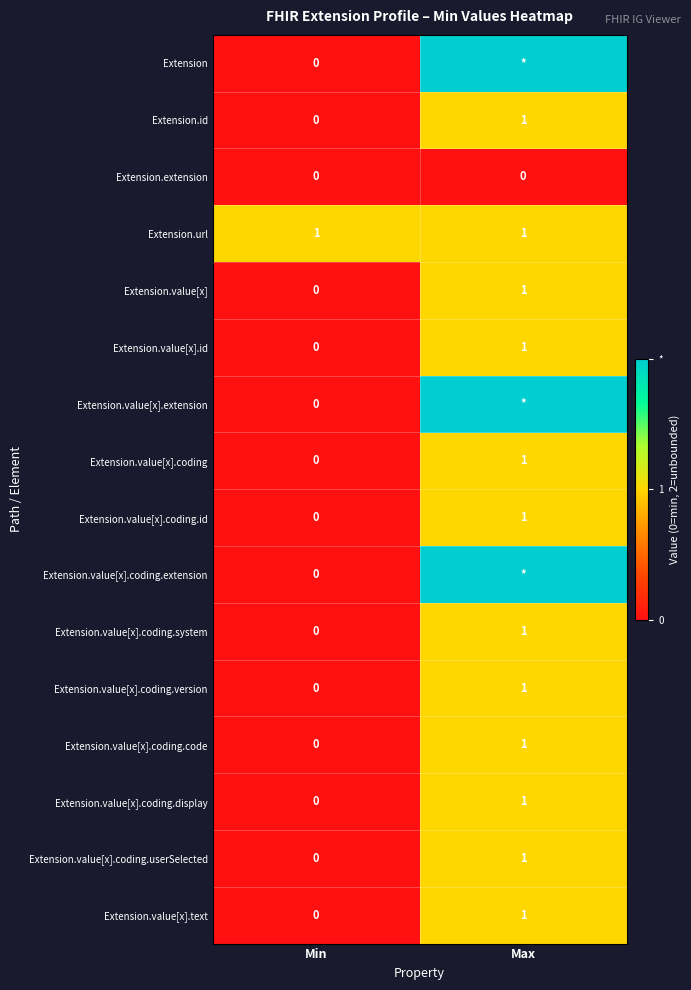

Which category has the highest value in the Extension.value[x].coding series?

Max